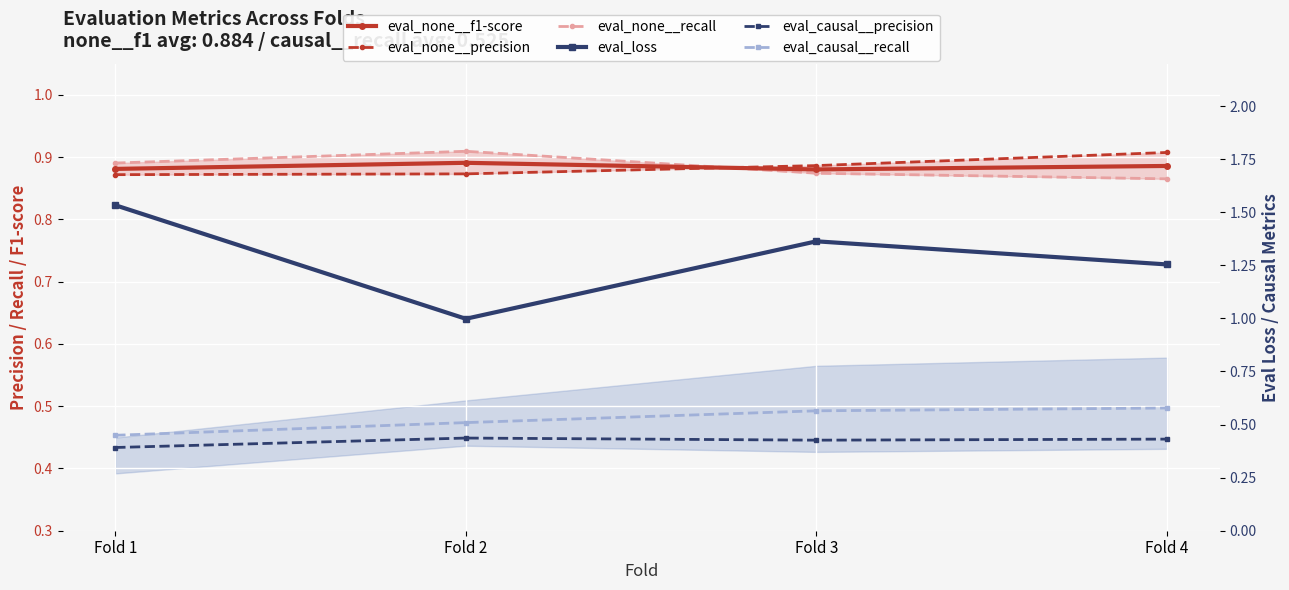

Between Fold 2 and Fold 3, which series saw the biggest shift?

eval_loss